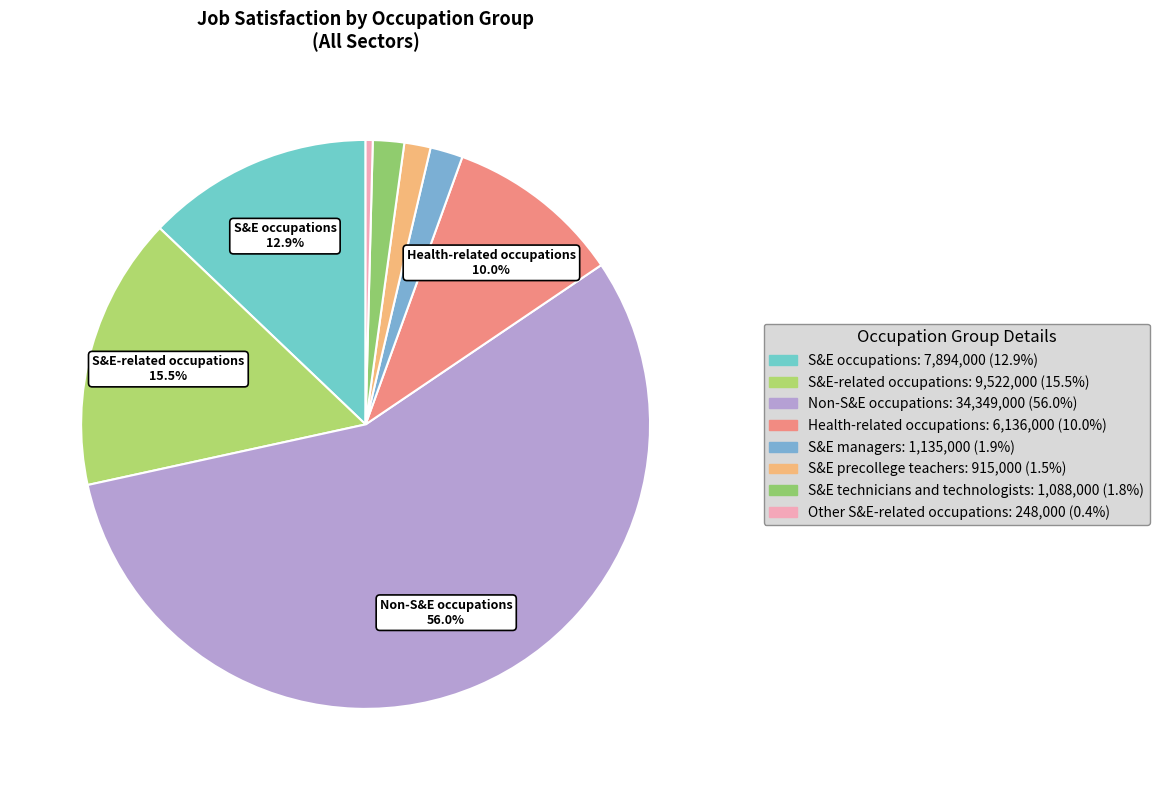

Which has a higher value, S&E technicians and technologists or Other S&E-related occupations?

S&E technicians and technologists